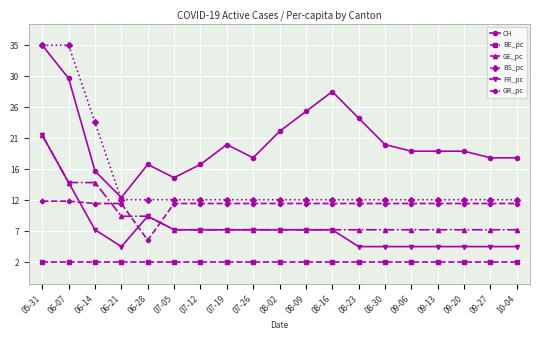

True or false: GR_pc has more than 0 points higher than both neighbors.

False